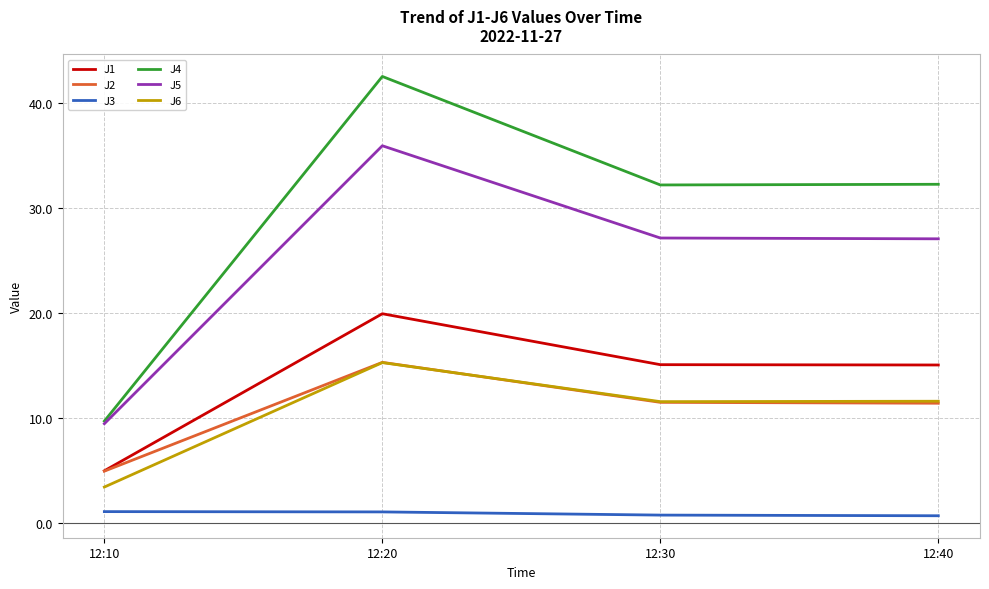

True or false: J1 and J5 cross at least once.

False